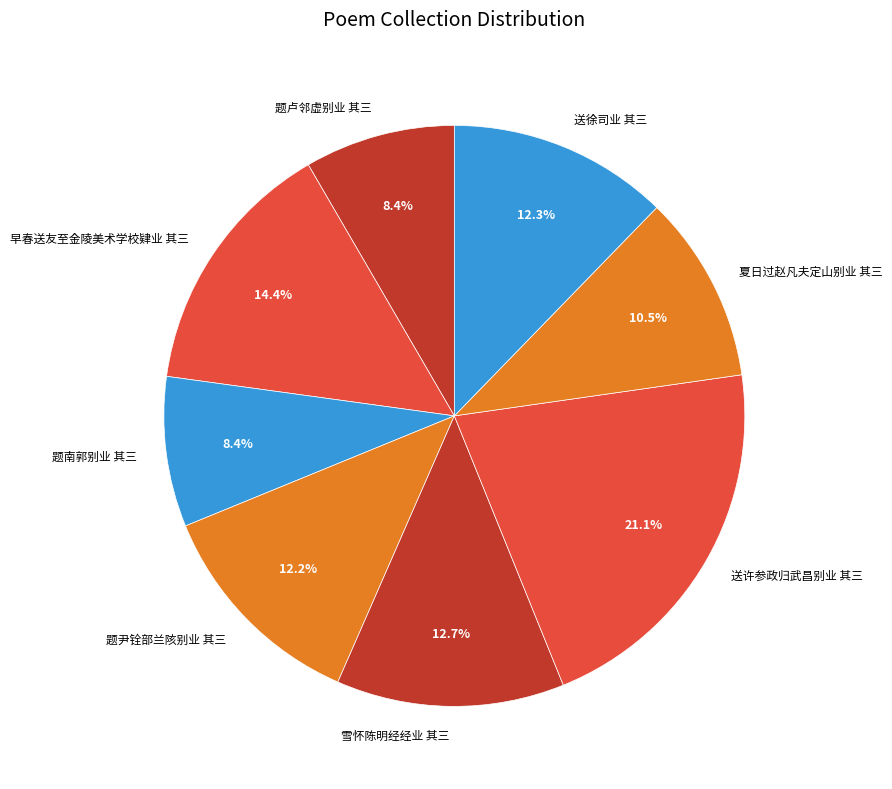

Which has a higher value, 送许参政归武昌别业 其三 or 送徐司业 其三?

送许参政归武昌别业 其三